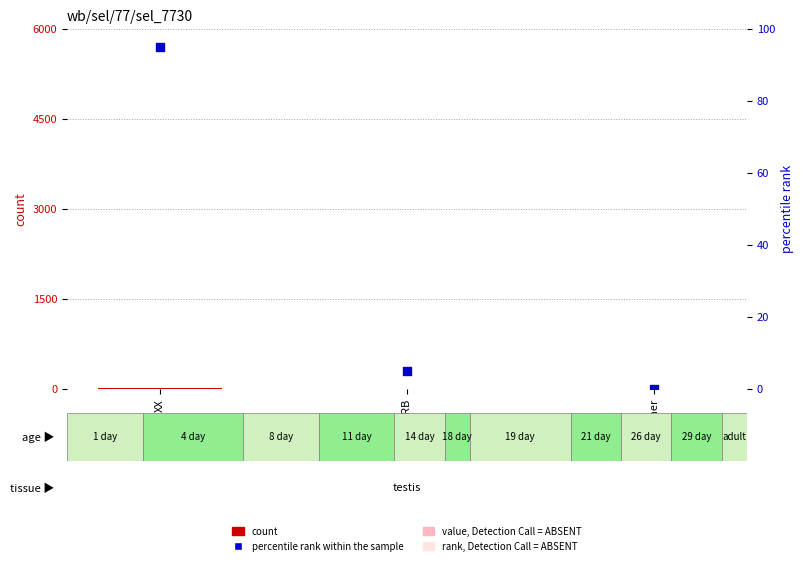

Which series reaches the maximum Y coordinate?

percentile rank within the sample